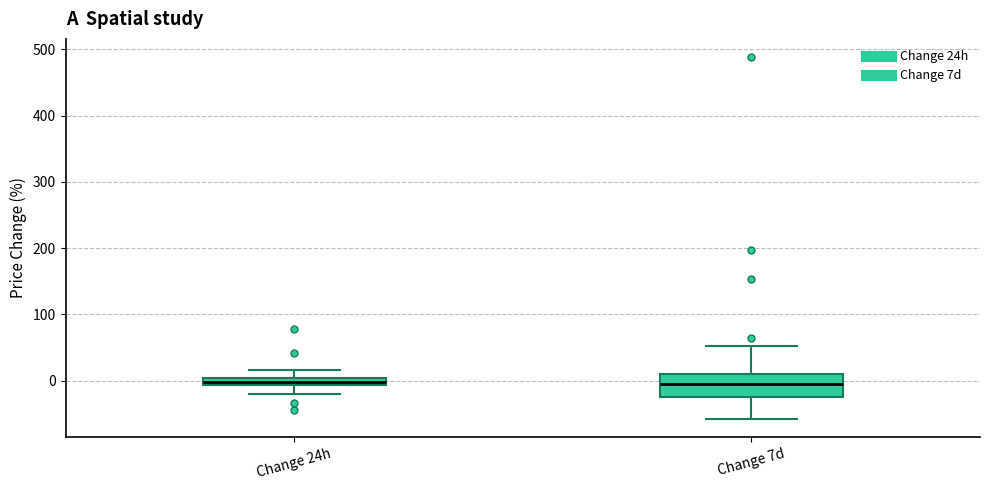

Where is the lower edge of the box for Change 24h on the y-axis? The values are not printed on the chart, so give them approximately, as read against the axis.

-10